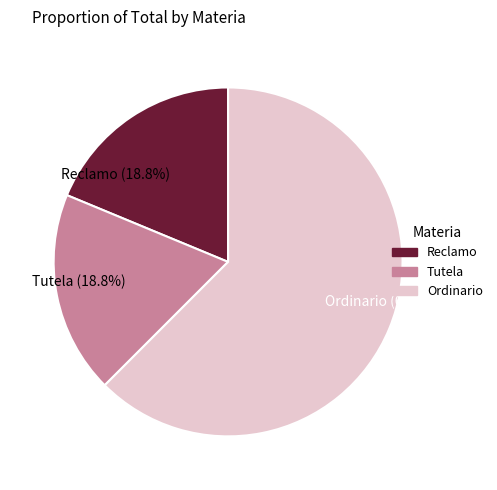

True or false: Reclamo accounts for 26% of the total.

False